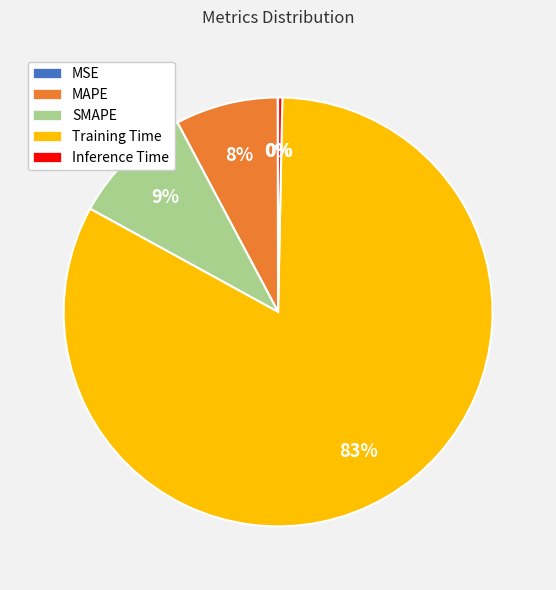

To the nearest percent, what is the difference between the largest and smallest slice percentages?

83%